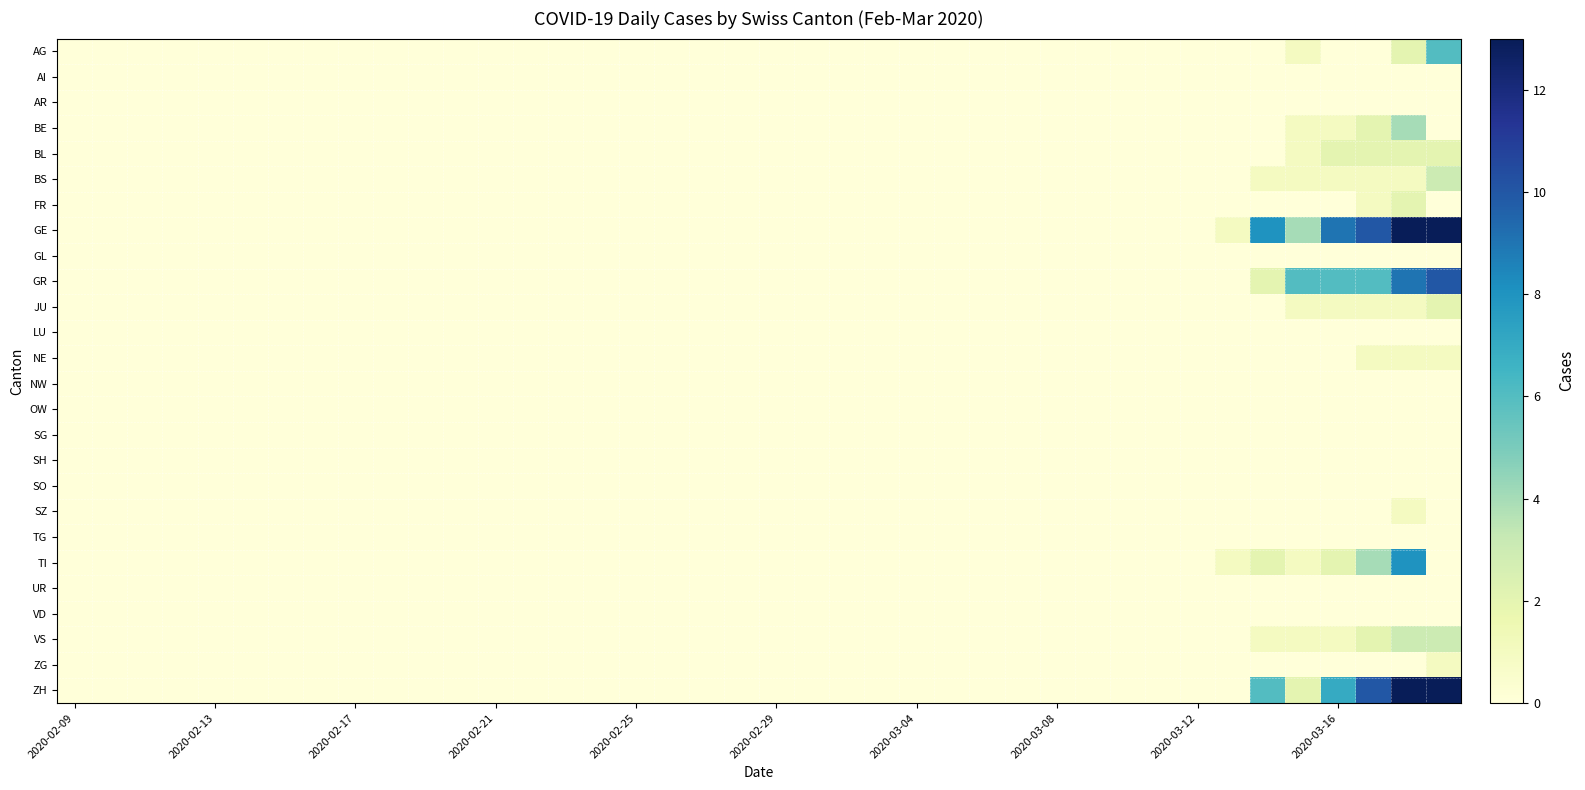

Which series has the largest range (max minus min)?

GE